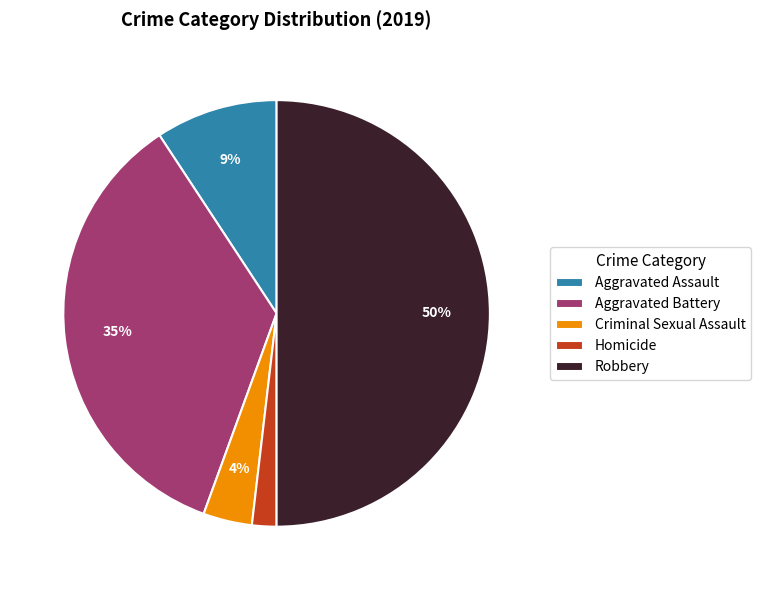

Does Criminal Sexual Assault represent more than half of the total?

No